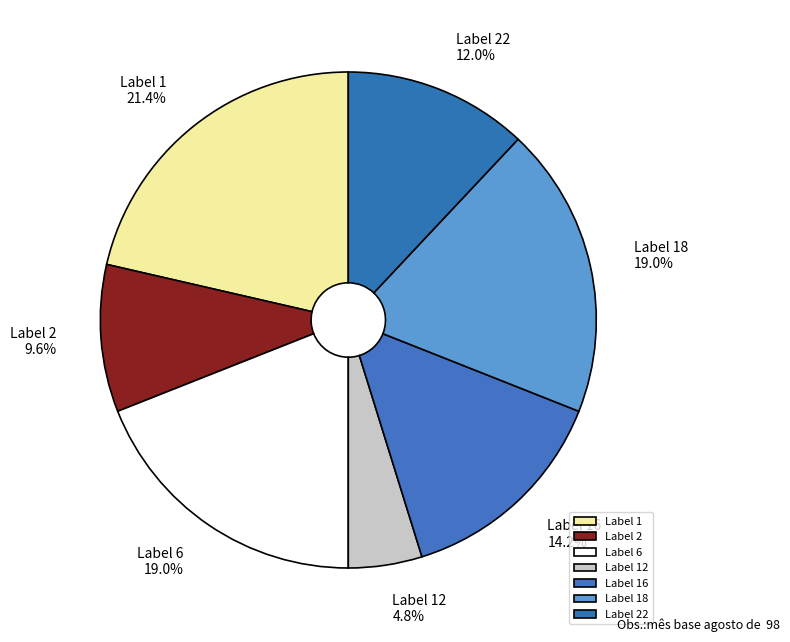

What is the largest slice in the pie chart?

Label 1